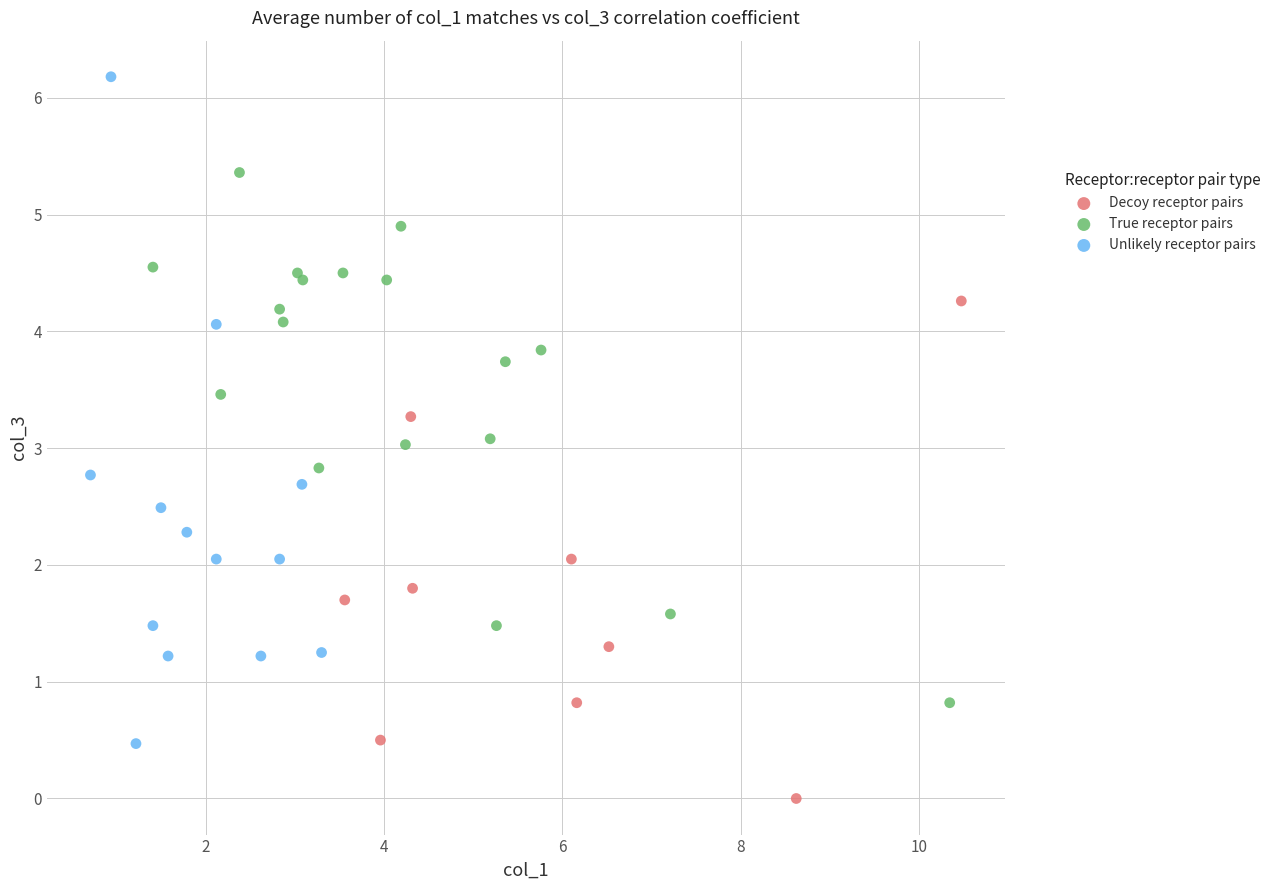

Which series has the largest Y range (max minus min)?

Unlikely receptor pairs